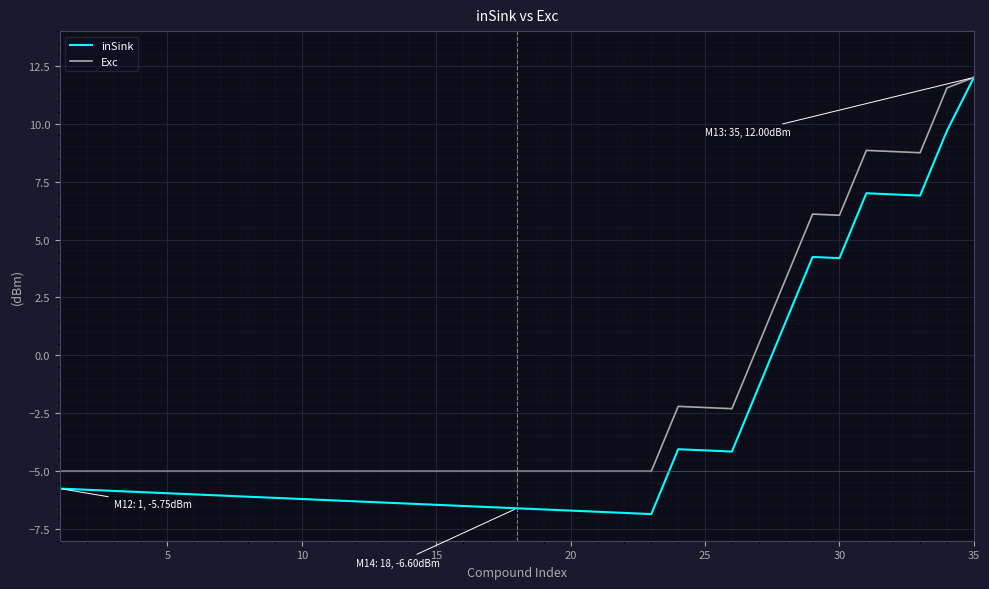

What is the smallest value displayed?

-6.8